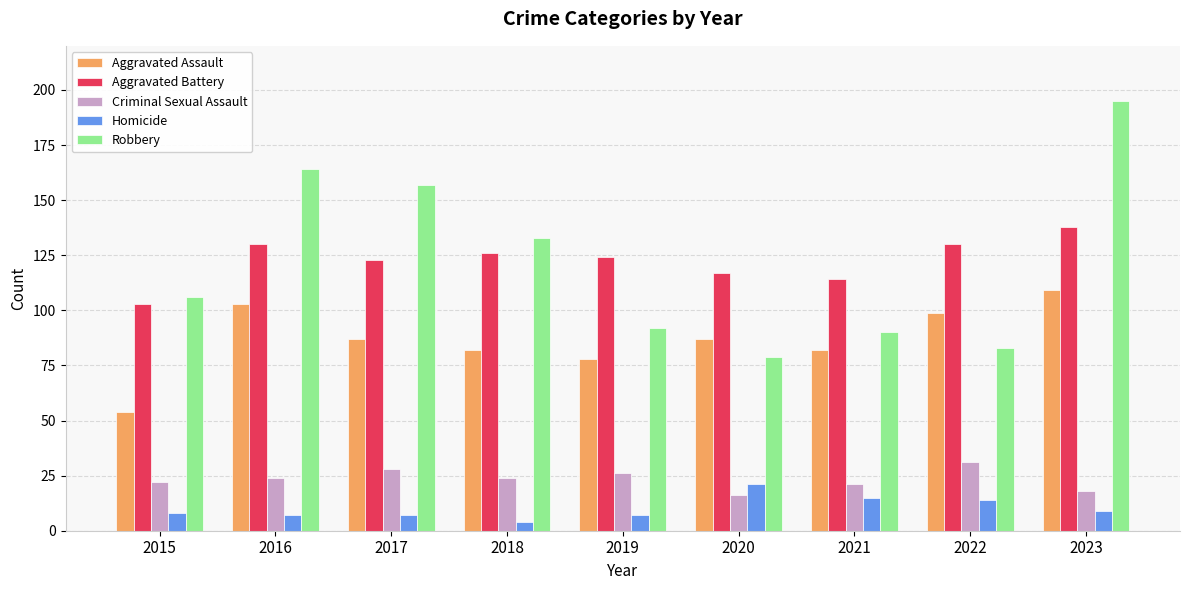

Rank the series at 2021 from highest to lowest value.

Aggravated Battery, Robbery, Aggravated Assault, Criminal Sexual Assault, Homicide